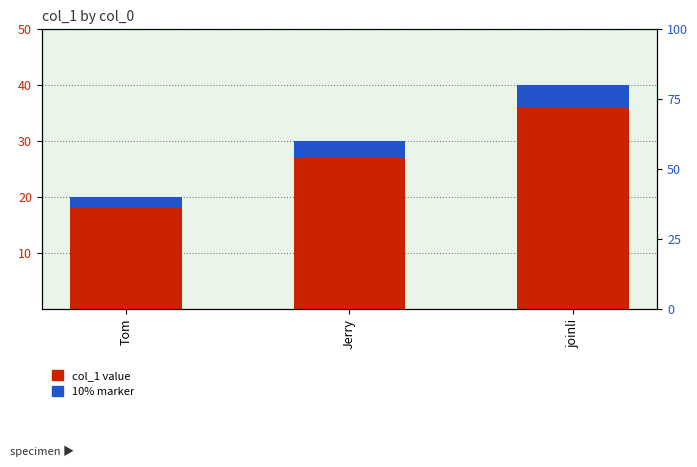

Is it true that col_1 equals 40 at joinli?

True